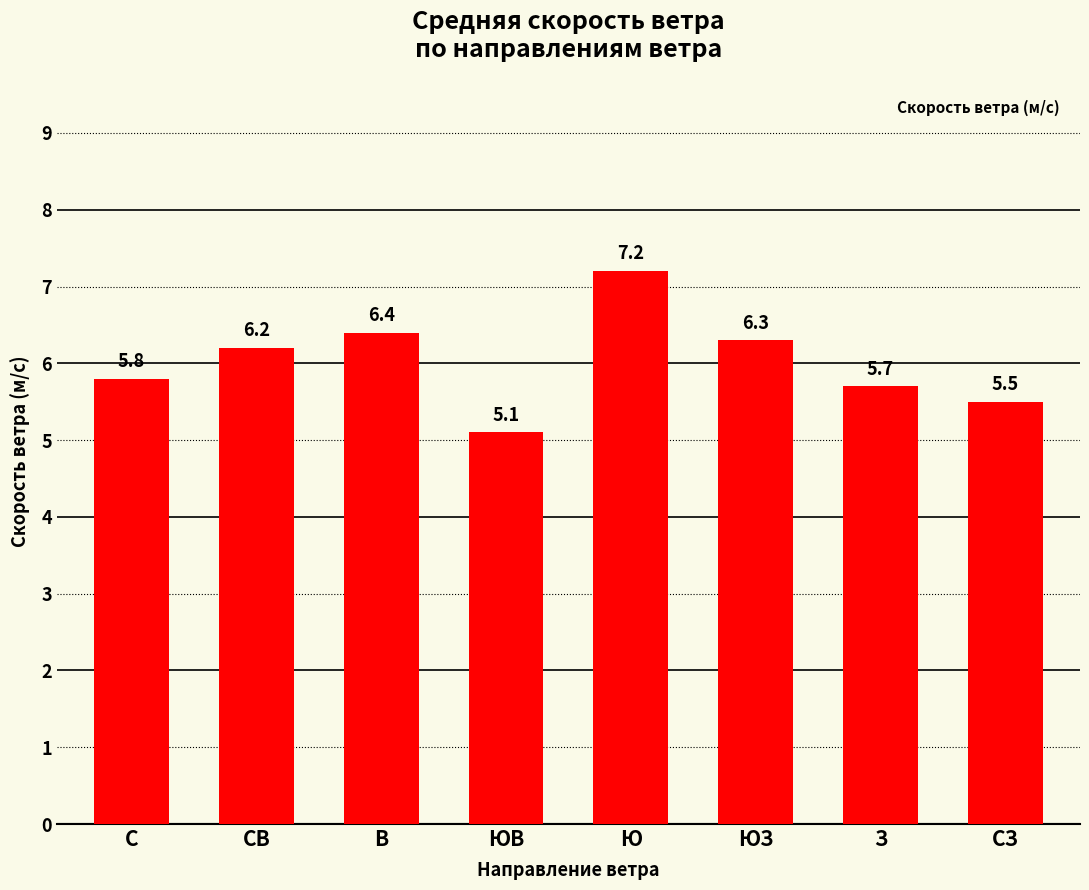

Which category has the highest value across all series?

Ю